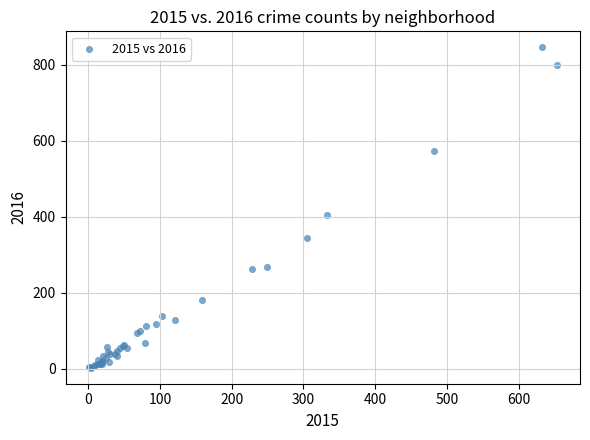

What Y value in the scatter plot is closest to 424?

406